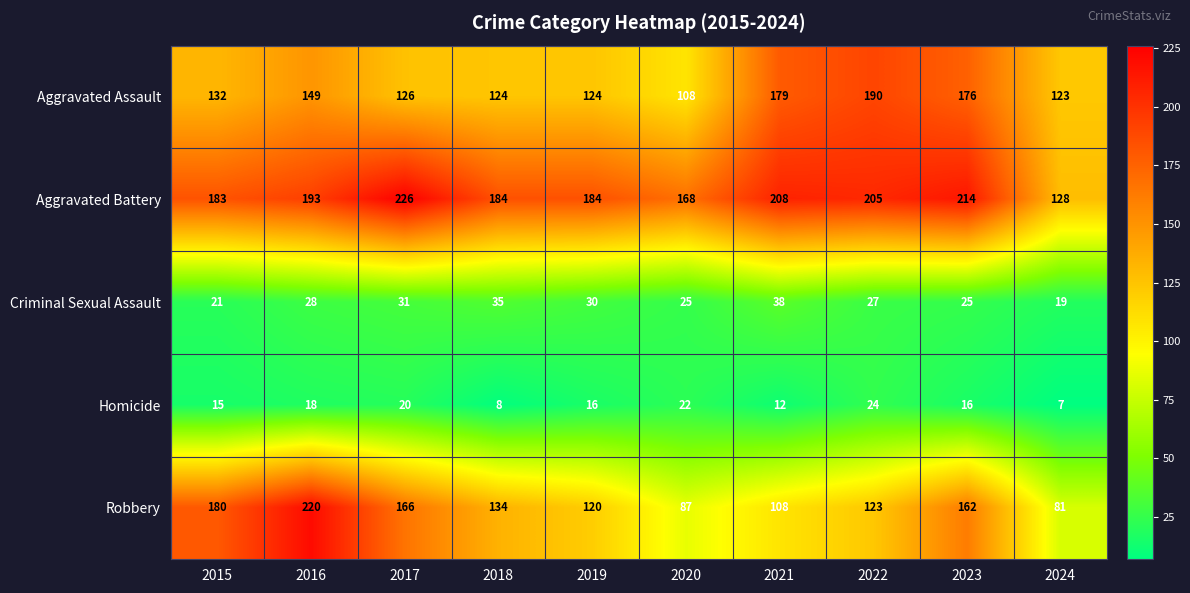

What is the difference between the Aggravated Assault values at 2019 and 2015?

8